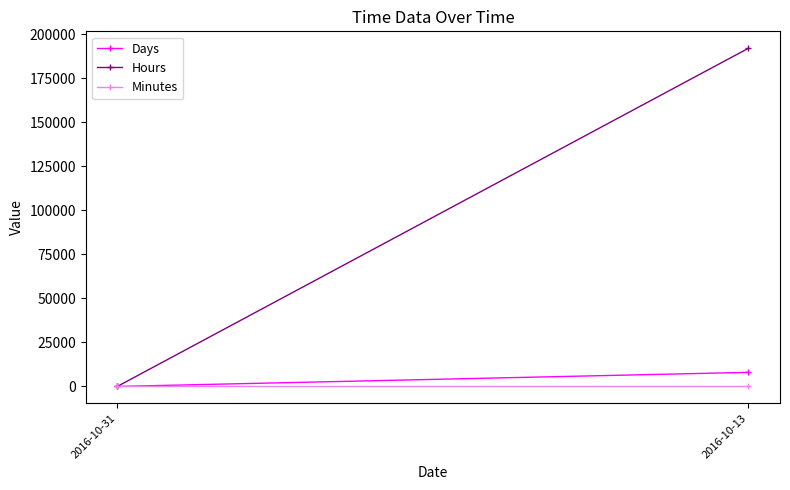

How many data points in Hours are less than 192168?

1